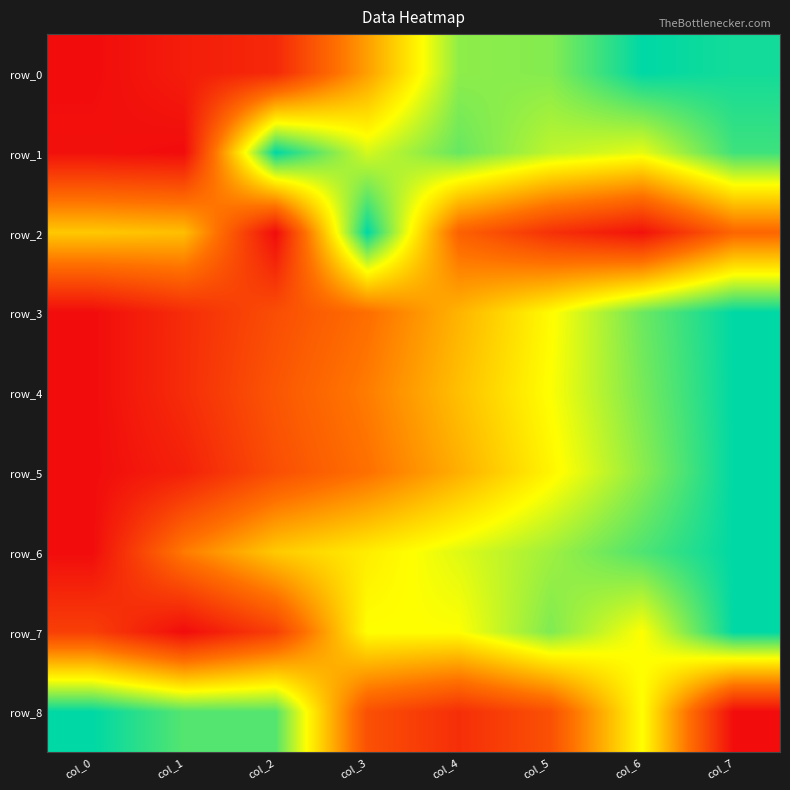

True or false: row_4 has a value of 1.7 at col_7.

False